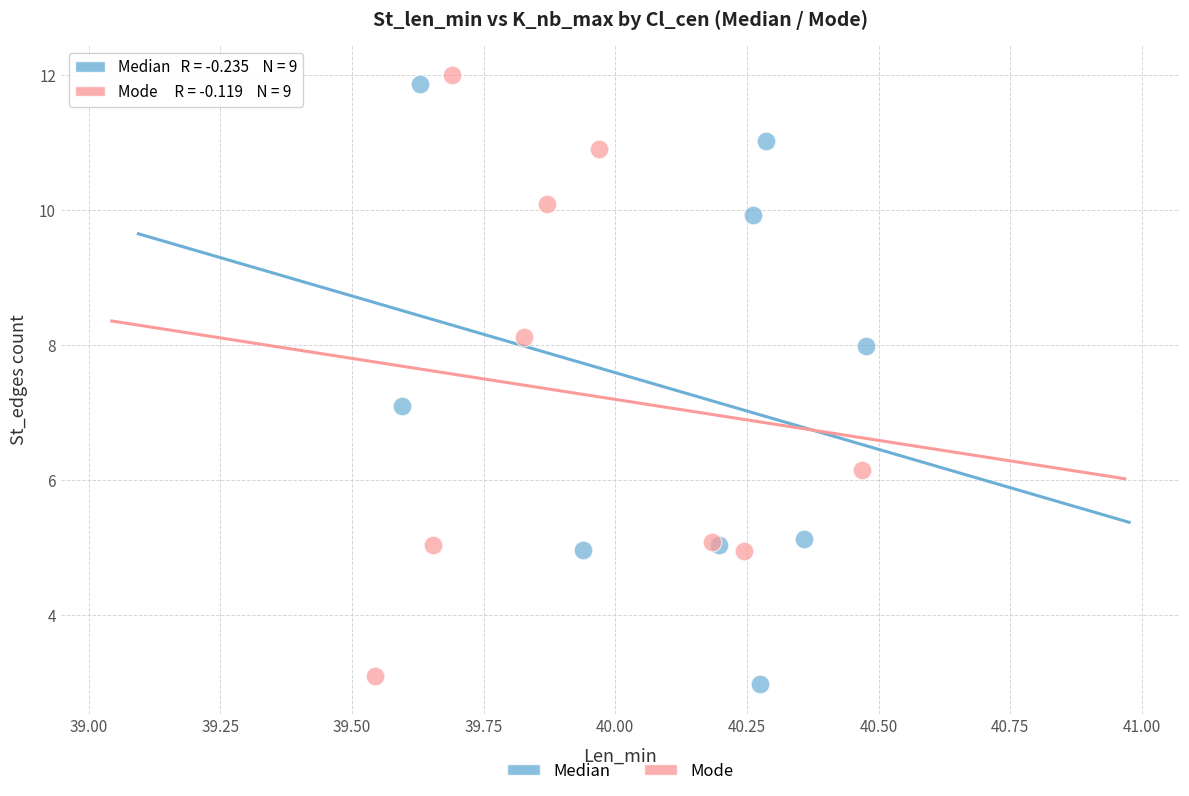

What are all the series names shown in the legend?

Median, Mode